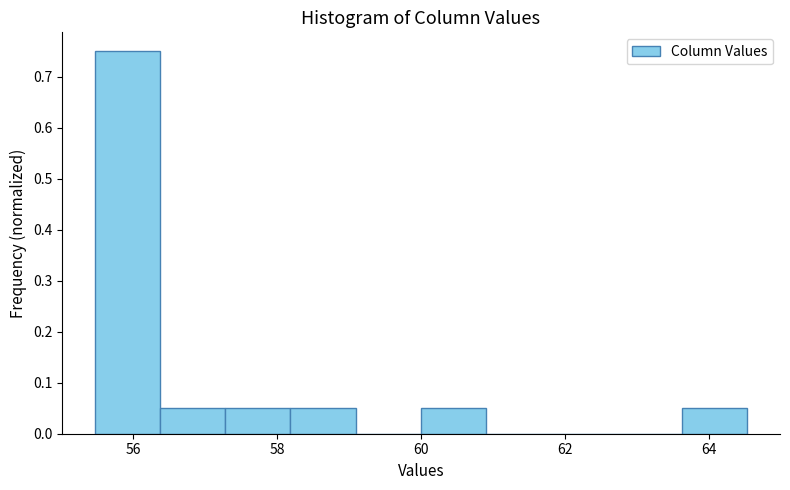

Reading left to right, transcribe this chart: for each bar, give the range it covers on the x-axis and its height. Neither the bar edges nor the heights are printed on the chart, so give them approximately, as read against the axes.

55.4 to 56.4: 0.75
56.4 to 57.2: 0.05
57.2 to 58.2: 0.05
58.2 to 59.0: 0.05
59.0 to 60.0: 0
60.0 to 61.0: 0.05
61.0 to 61.8: 0
61.8 to 62.8: 0
62.8 to 63.6: 0
63.6 to 64.6: 0.05